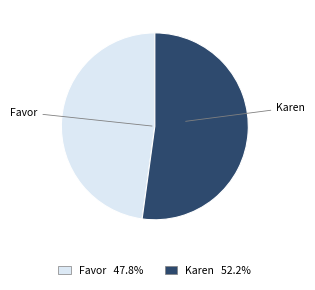

Count the number of slices in the pie.

2